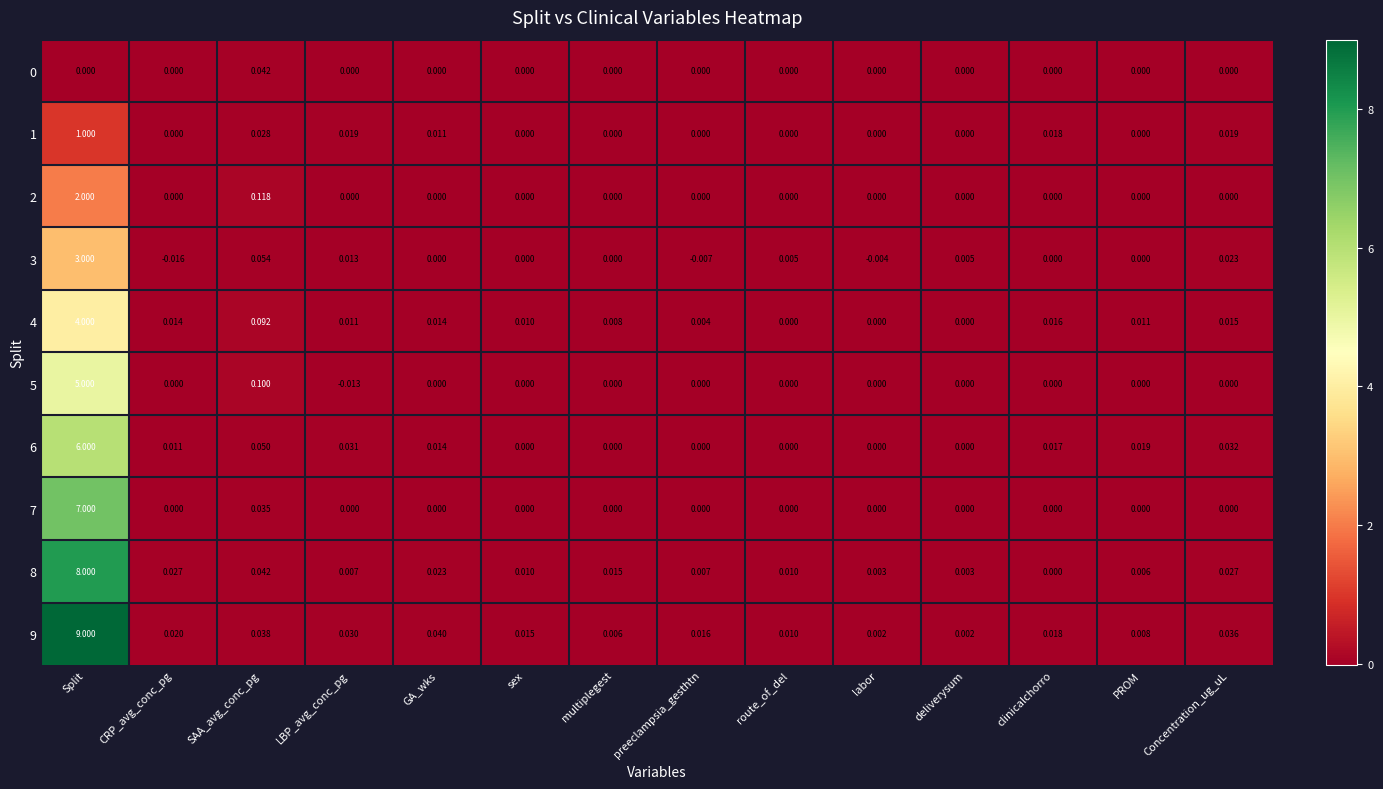

Which series has the largest total across all categories?

9